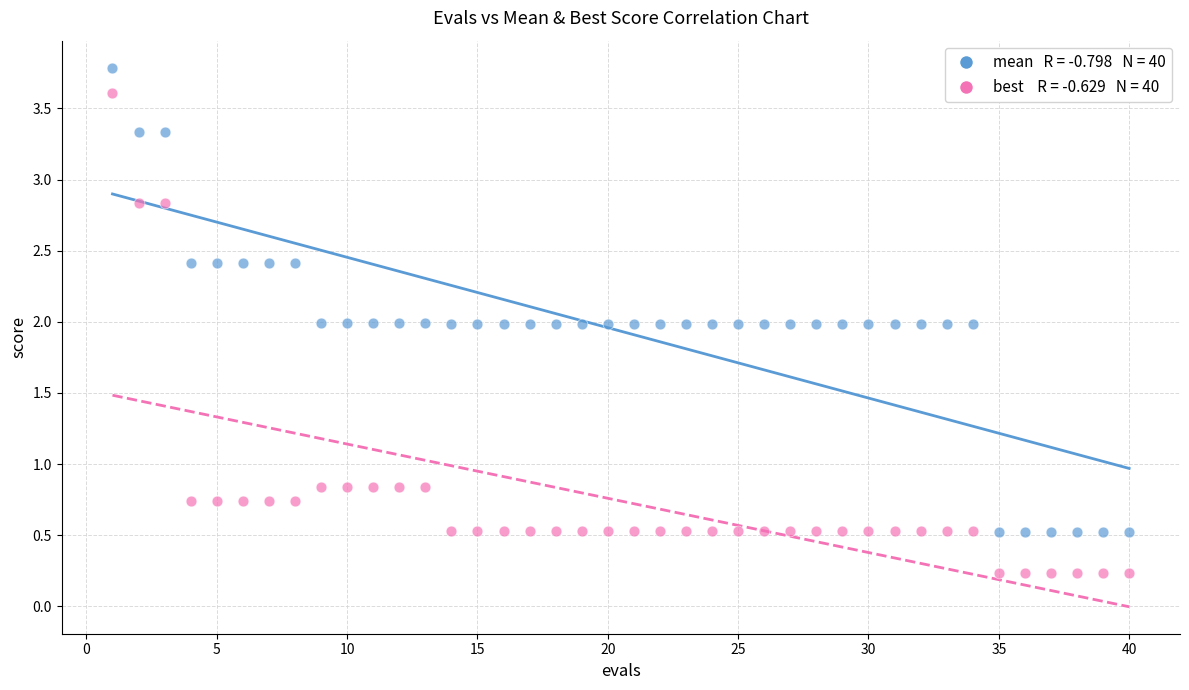

Across all data points, what is the range of X values (max minus min)?

39.0